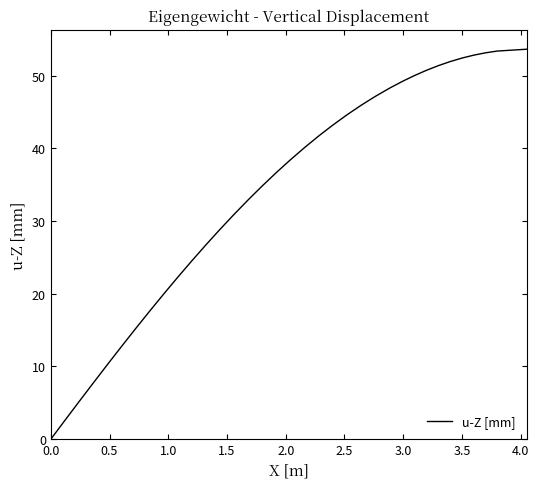

What is the maximum value shown in the chart?

53.6